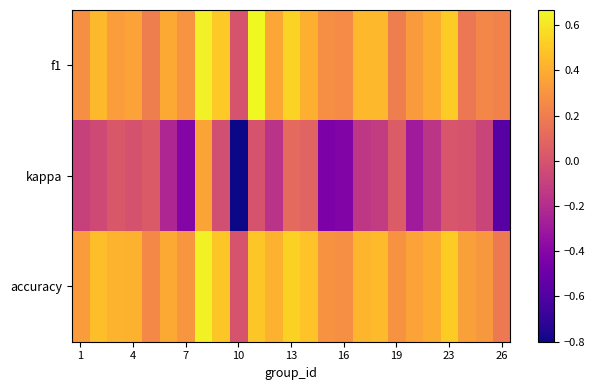

Reading left to right, list all the values displayed in this chart.

f1: 0.3	0.4	0.3	0.4	0.2	0.4	0.3	0.6	0.5	0.0	0.7	0.4	0.5	0.4	0.3	0.3	0.4	0.4	0.2	0.3	0.4	0.5	0.2	0.2	0.2
kappa: -0.1	-0.0	0.0	-0.0	0.0	-0.2	-0.4	0.4	-0.0	-0.8	0.0	-0.2	0.1	0.1	-0.4	-0.4	-0.1	-0.1	0.0	-0.3	-0.2	0.0	0.0	-0.1	-0.6
accuracy: 0.3	0.5	0.4	0.4	0.2	0.4	0.3	0.6	0.5	0.0	0.5	0.4	0.5	0.5	0.3	0.3	0.4	0.5	0.3	0.4	0.4	0.5	0.3	0.3	0.2